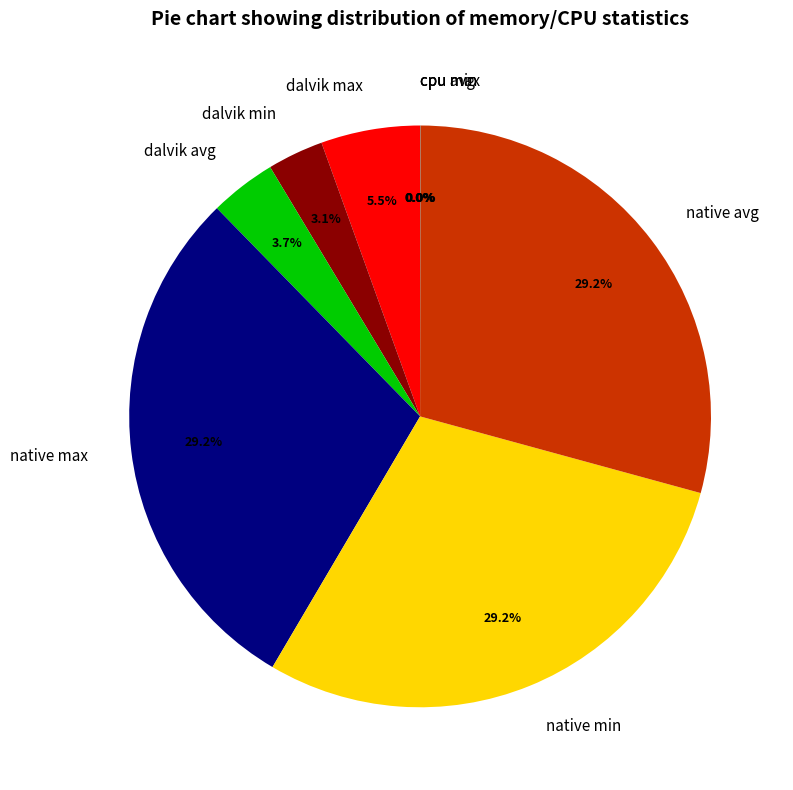

Which has a higher value, native max or dalvik min?

native max